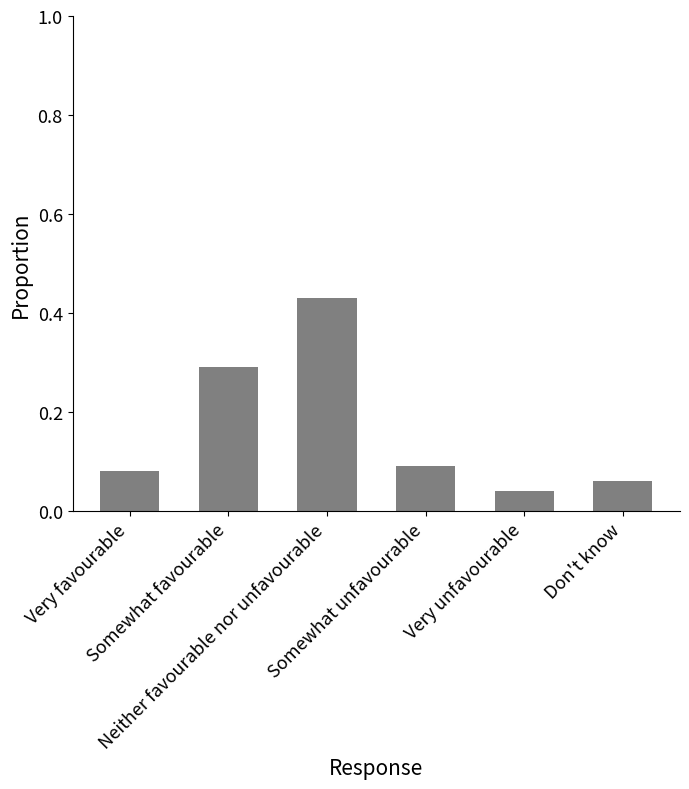

Does the chart contain any negative values?

No